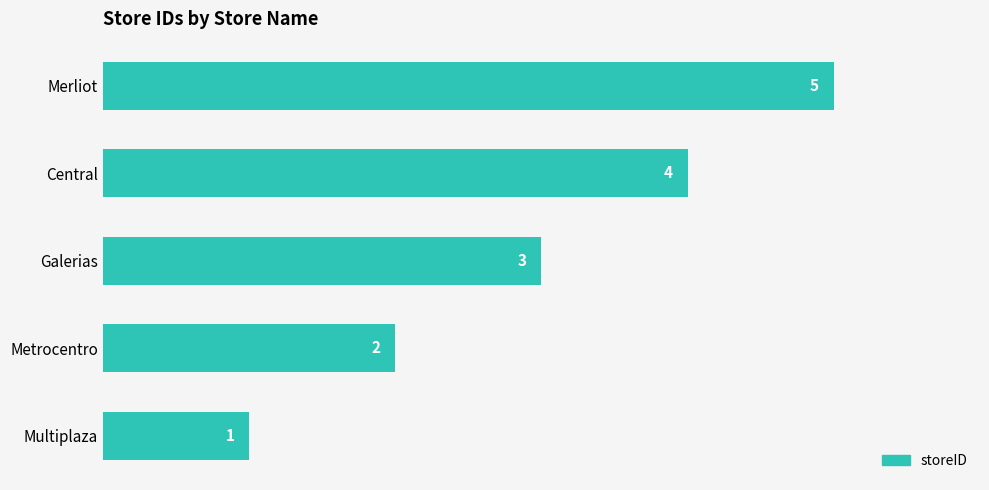

What is the change in value from Metrocentro to Merliot?

+3